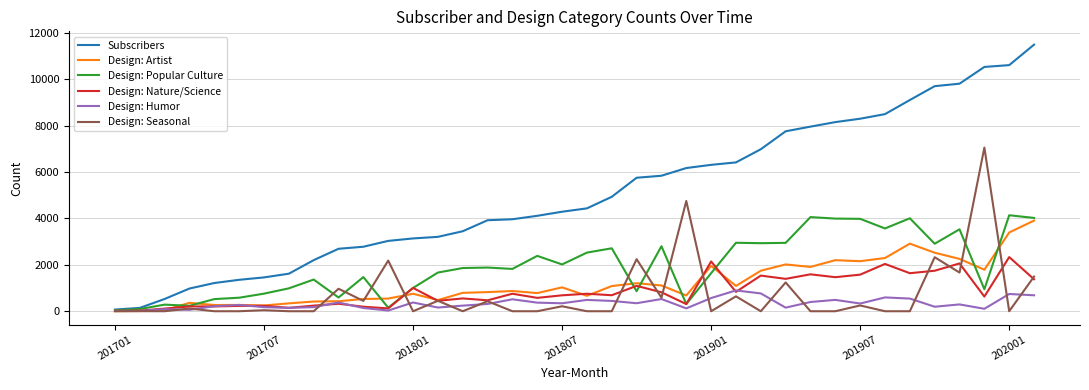

Which series has the largest total across all categories?

Subscribers